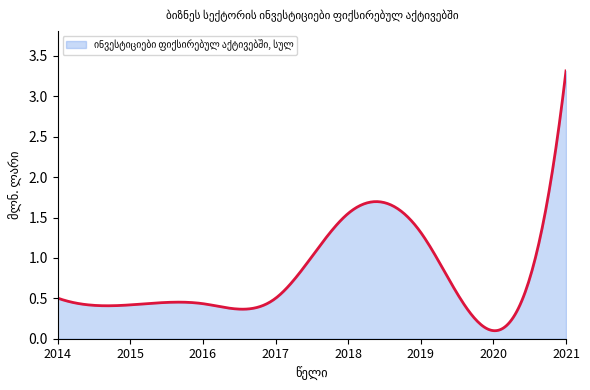

What is the greatest value displayed?

3.3